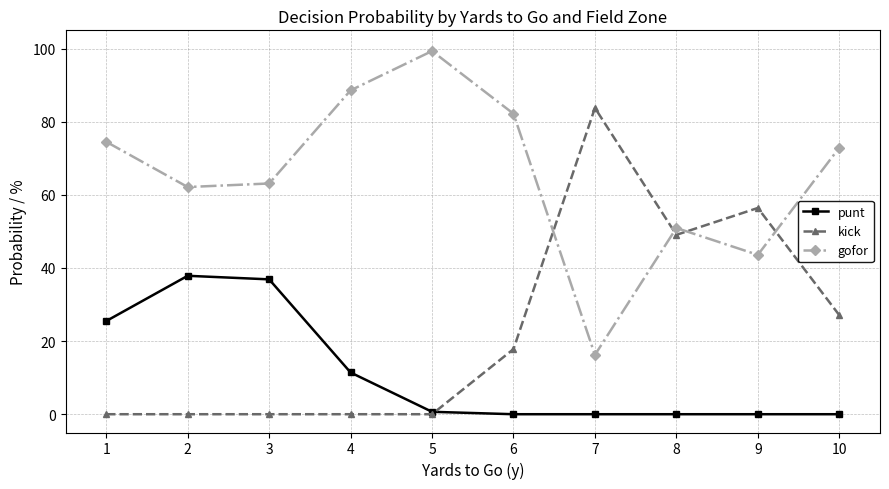

What is the sum of the gofor values at 7 and 8?

67.2